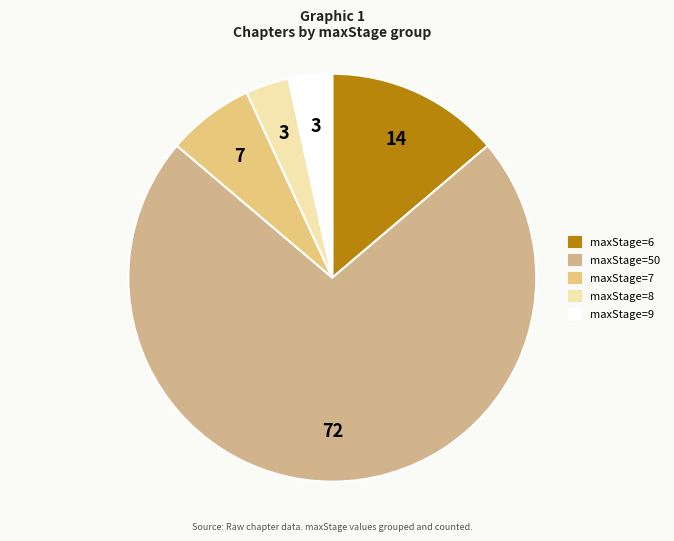

How many segments does this pie chart have?

5